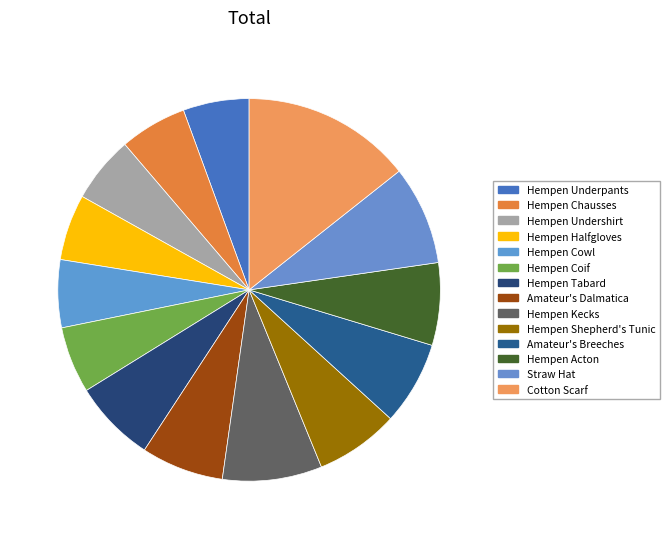

To the nearest percent, what is the difference between the largest and smallest slice percentages?

9%